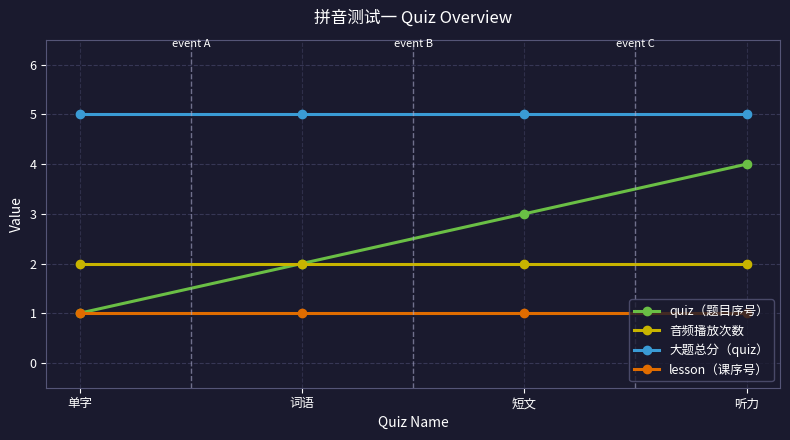

What is the value of the lesson（课序号） point at the 3rd from the left?

1